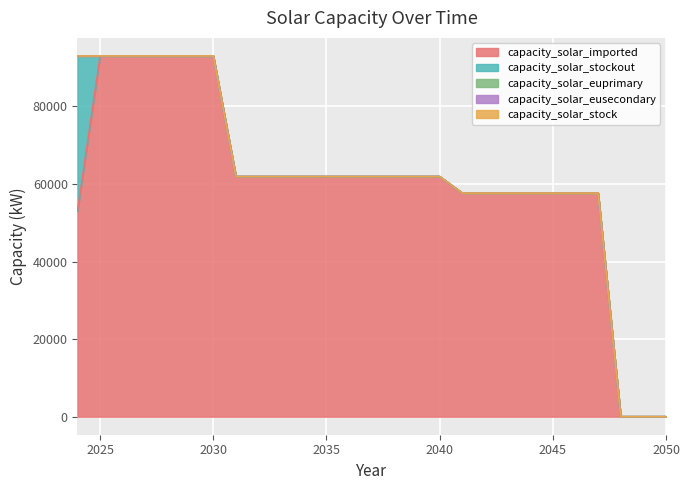

Reading left to right, list all the values displayed in this chart.

capacity_solar_imported: 53020.0	93020.0	93020.0	93020.0	93020.0	93020.0	93020.0	61911.5	61911.5	61911.5	61911.5	61911.5	61911.5	61911.5	61911.5	61911.5	61911.5	57655.2	57655.2	57655.2	57655.2	57655.2	57655.2	57655.2	0.0	0.0	0.0
capacity_solar_stockout: 40000.0	0.0	0.0	0.0	0.0	0.0	0.0	0.0	0.0	0.0	0.0	0.0	0.0	0.0	0.0	0.0	0.0	0.0	0.0	0.0	0.0	0.0	0.0	0.0	0.0	0.0	0.0
capacity_solar_euprimary: 0.0	0.0	0.0	0.0	0.0	0.0	0.0	0.0	0.0	0.0	0.0	0.0	0.0	0.0	0.0	0.0	0.0	0.0	0.0	0.0	0.0	0.0	0.0	0.0	0.0	0.0	0.0
capacity_solar_eusecondary: 0.0	0.0	0.0	0.0	0.0	0.0	0.0	0.0	0.0	0.0	0.0	0.0	0.0	0.0	0.0	0.0	0.0	0.0	0.0	0.0	0.0	0.0	0.0	0.0	0.0	0.0	0.0
capacity_solar_stock: 0.0	0.0	0.0	0.0	0.0	0.0	0.0	0.0	0.0	0.0	0.0	0.0	0.0	0.0	0.0	0.0	0.0	0.0	0.0	0.0	0.0	0.0	0.0	0.0	0.0	0.0	0.0